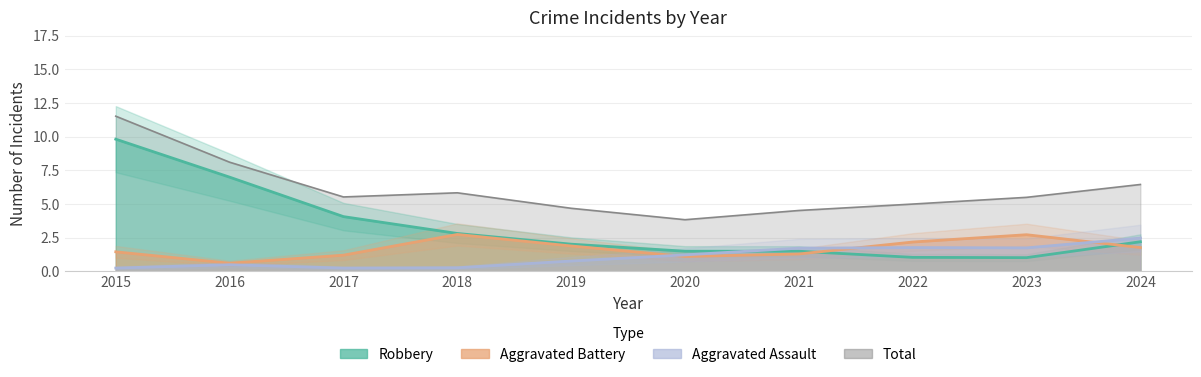

Between 2018 and 2021, which series saw the biggest shift?

Aggravated Battery